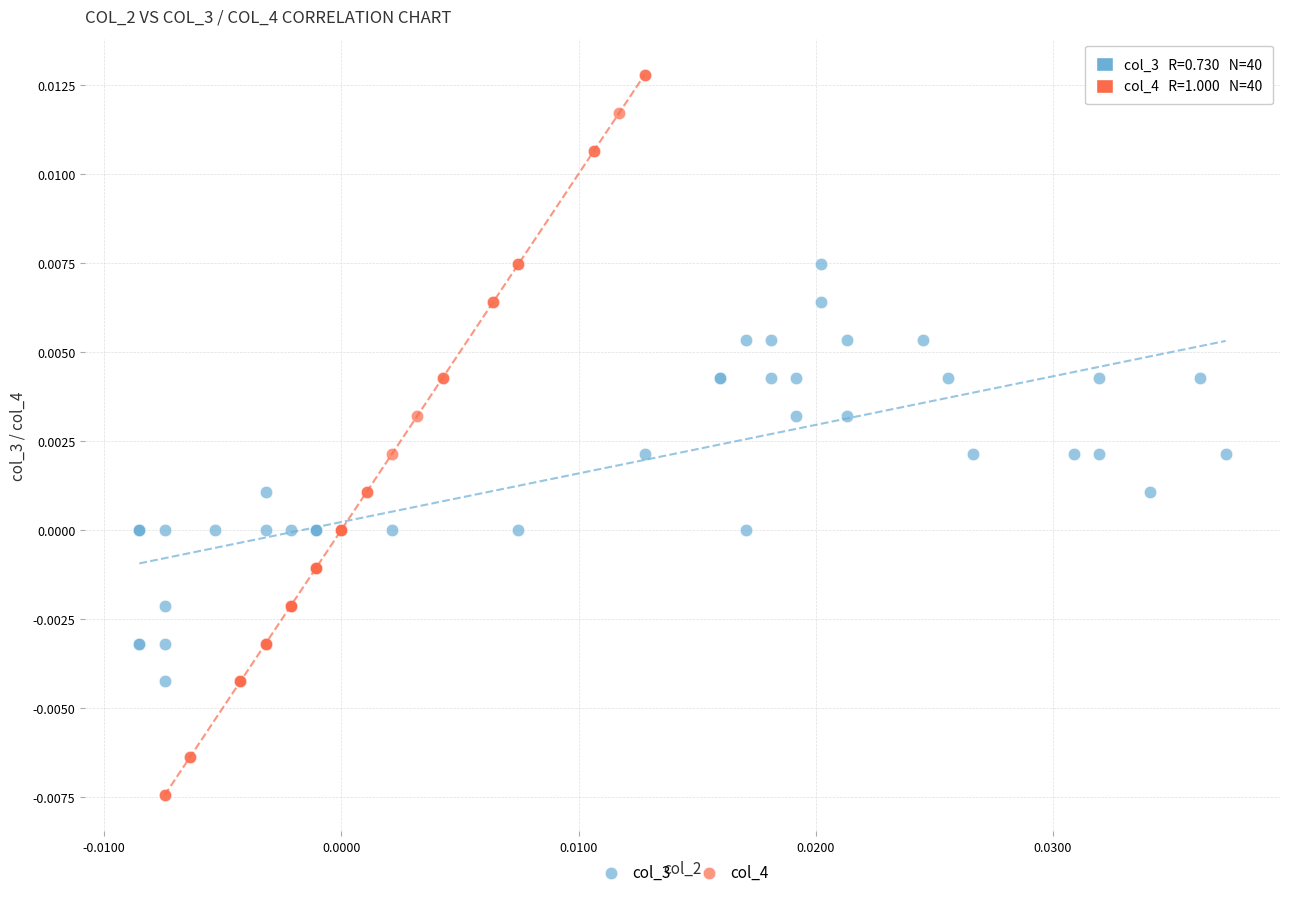

Which series reaches the maximum Y coordinate?

col_4